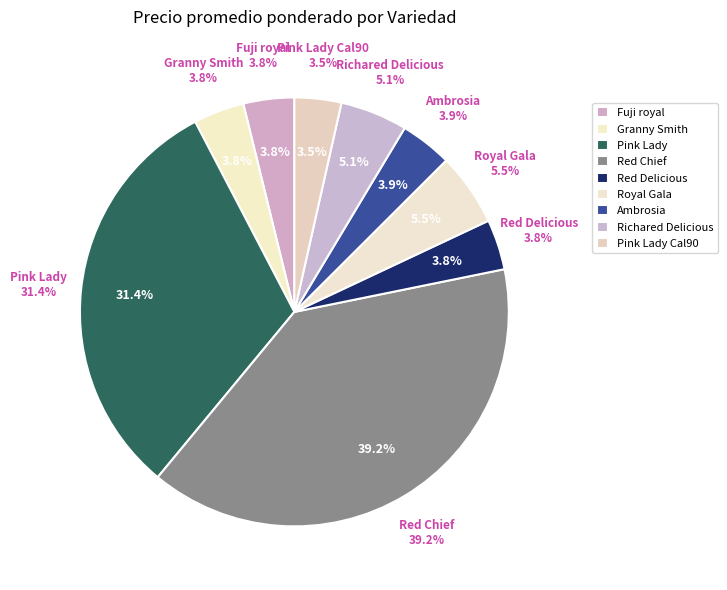

Does Red Chief account for over 50% of the chart?

No